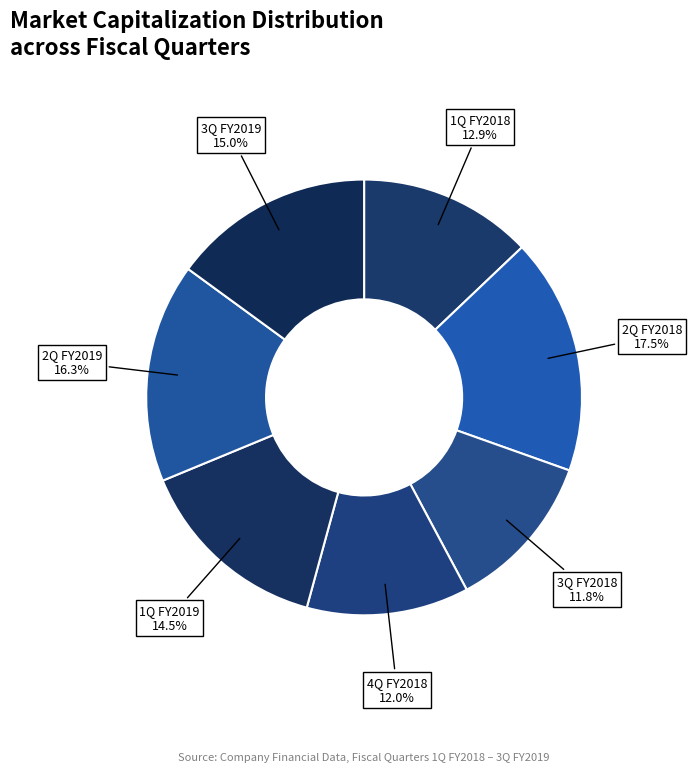

What is the ratio of the value at 1Q FY2019 to the value at 3Q FY2018?

1.2